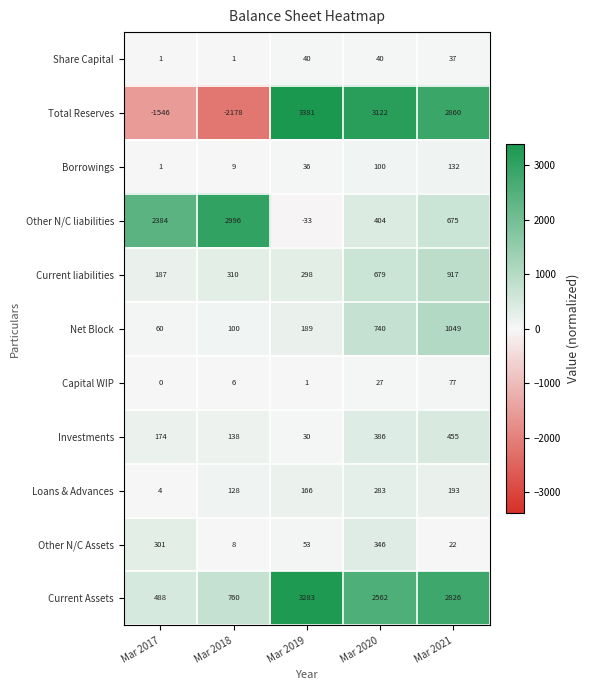

Which series has the largest total across all categories?

Current Assets